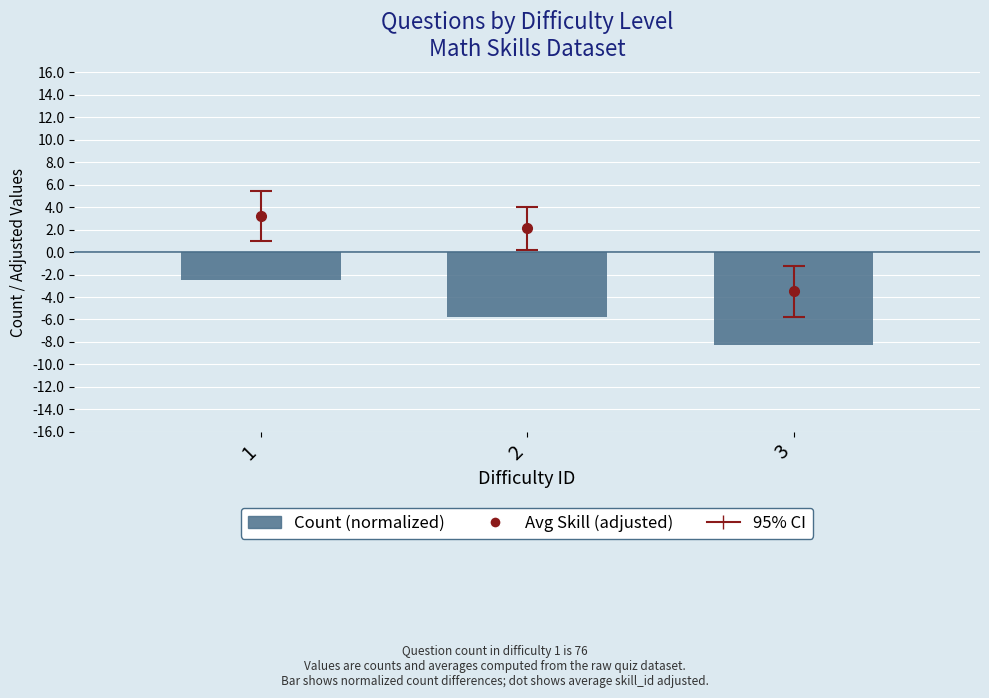

Is it true that the value at 3 is -3.1?

False